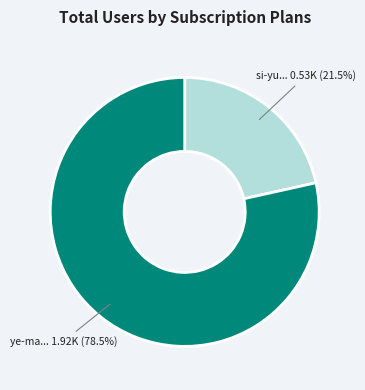

Is there any slice that represents more than half of the pie?

Yes